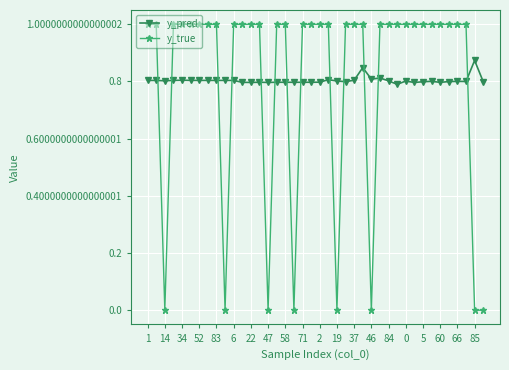

What is the difference between the maximum and minimum values in the y_pred series?

0.1